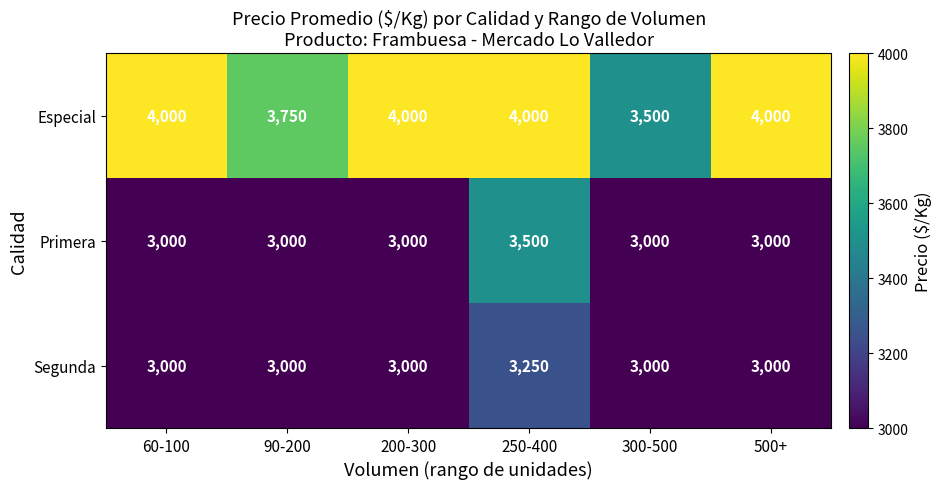

What is the spread (max minus min) of values at 250-400?

750